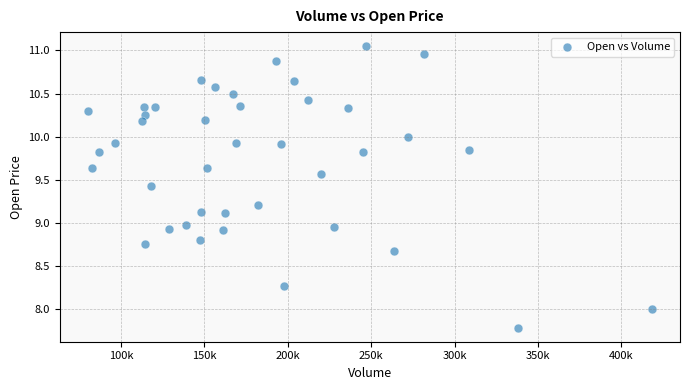

What is the range of X values (max minus min)?

337948.0